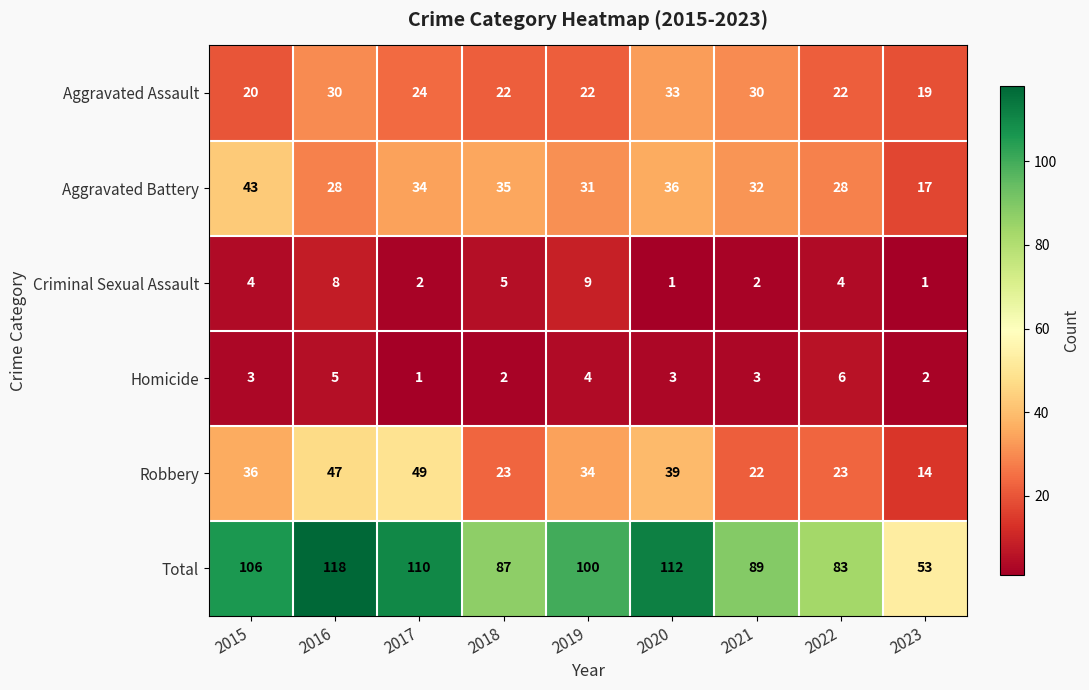

The value of Aggravated Battery at 2019 is 31. True or false?

True